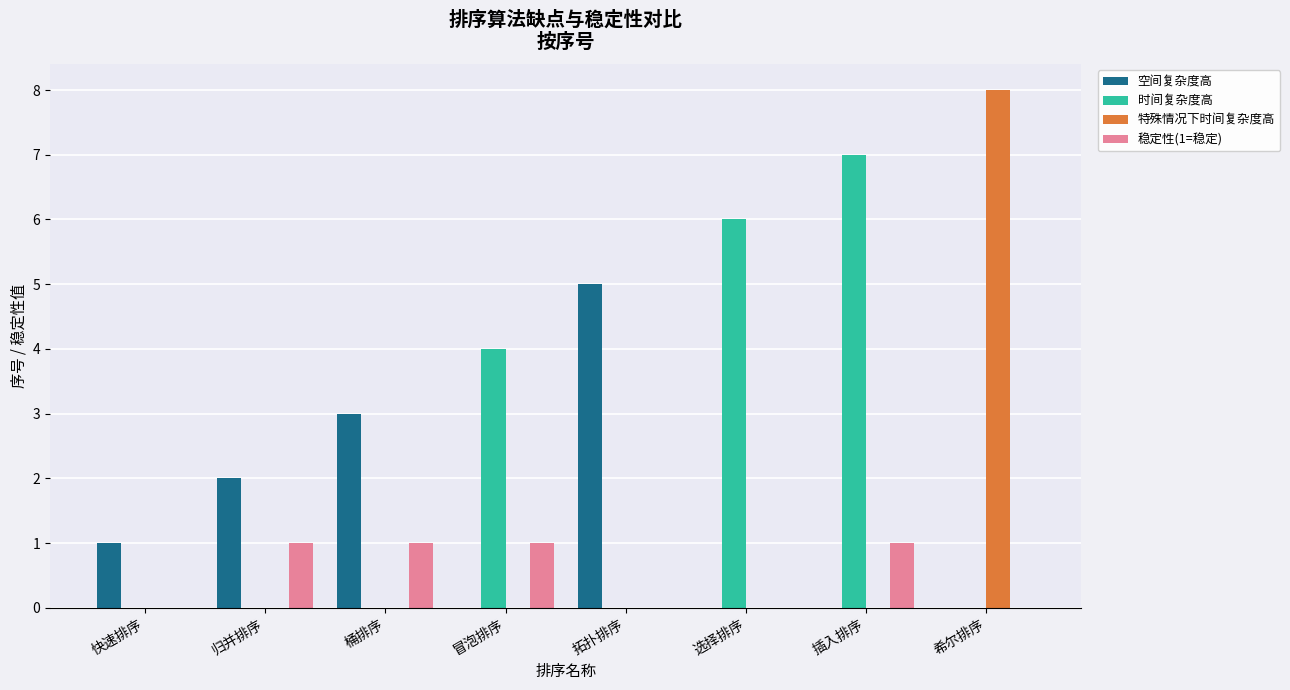

Which category has the highest value across all series?

希尔排序